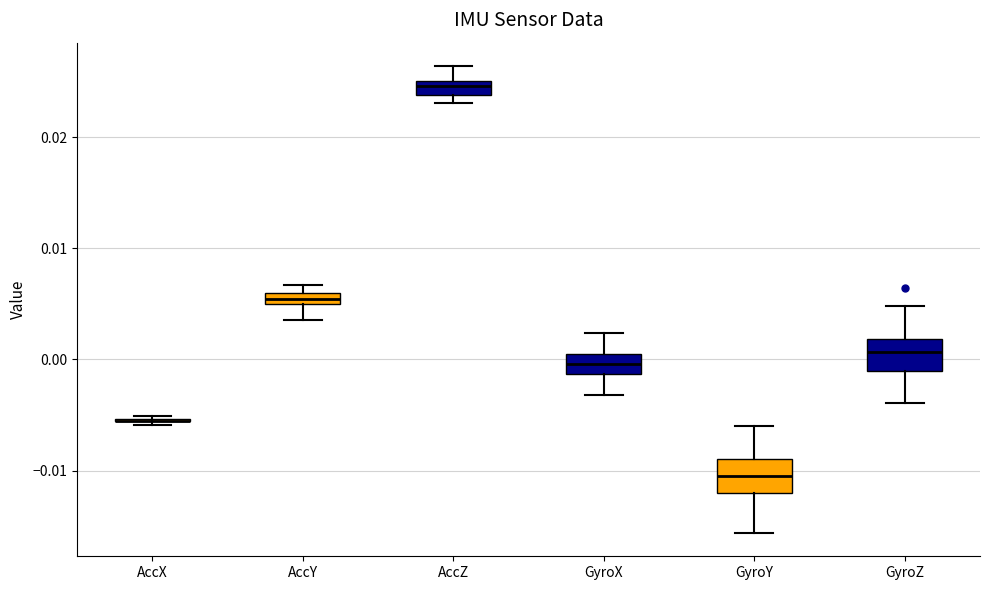

Where is the upper edge of the box for GyroY on the y-axis? The values are not printed on the chart, so give them approximately, as read against the axis.

-0.009